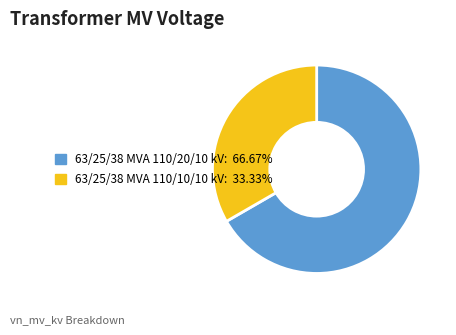

Rank the categories by value from highest to lowest.

63/25/38 MVA 110/20/10 kV, 63/25/38 MVA 110/10/10 kV